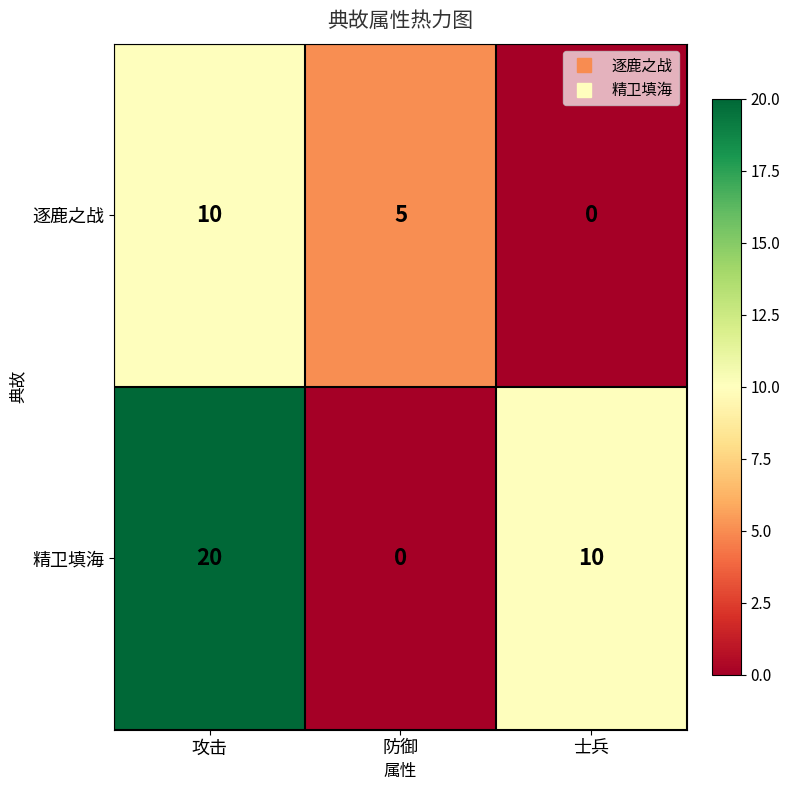

How many data points does each series have?

3